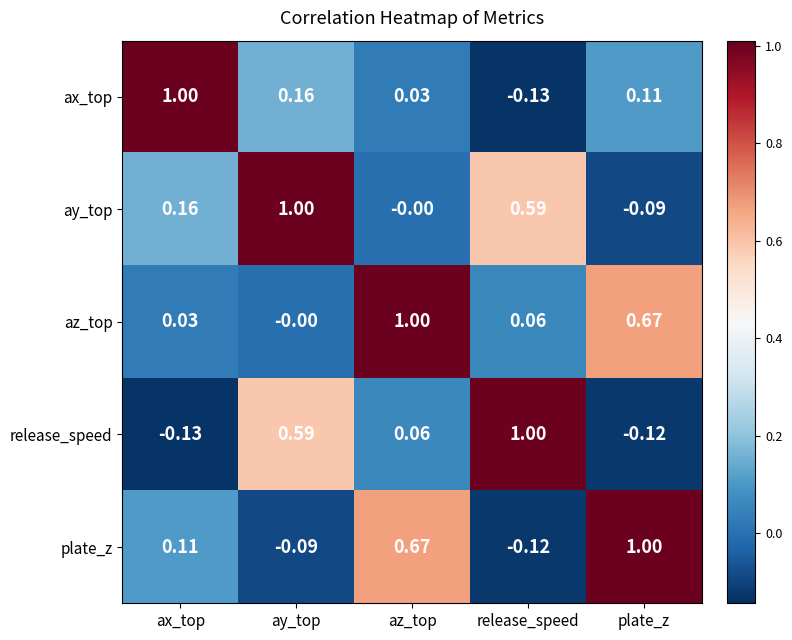

Which series has the largest total across all categories?

az_top